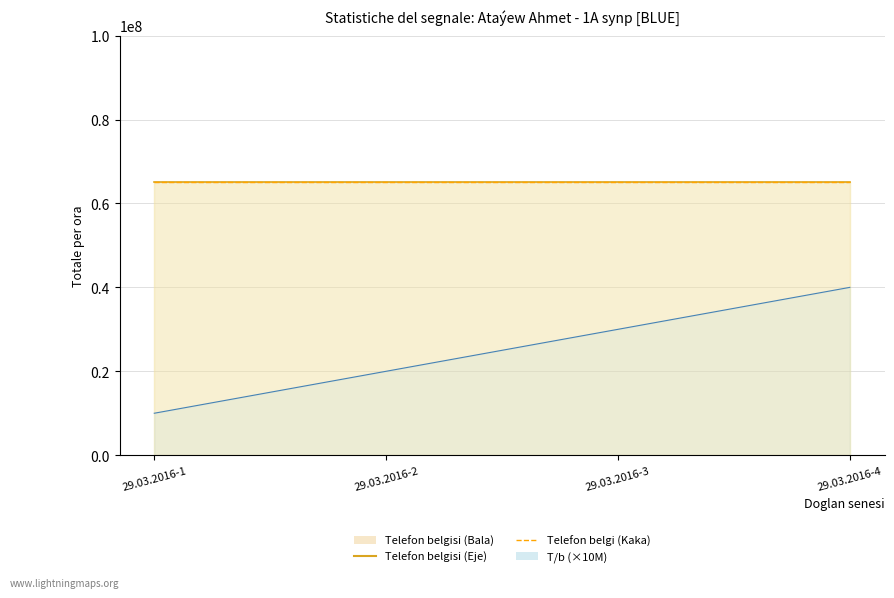

Between 29.03.2016-3 and 29.03.2016-4, which is larger?

29.03.2016-4